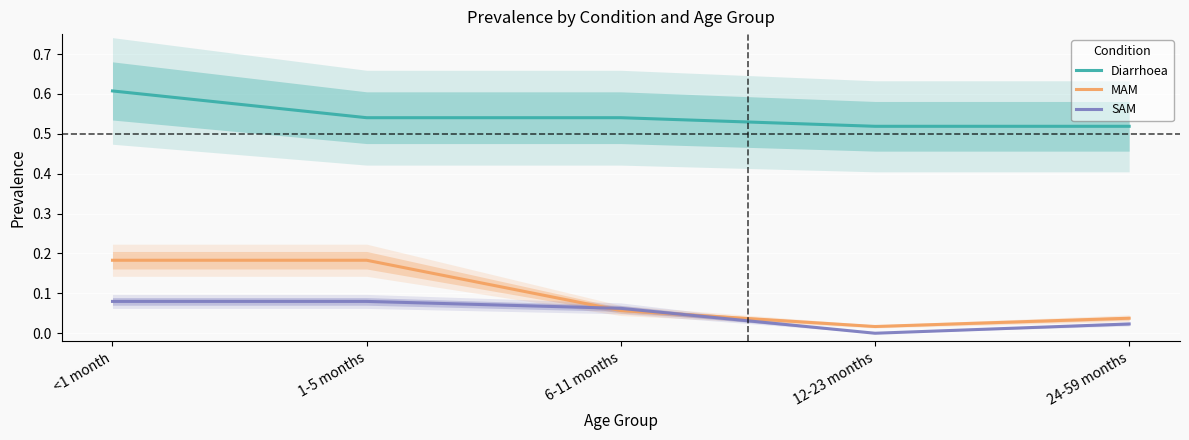

Reading right to left, extract all data points from this chart.

Diarrhoea: 0.5	0.5	0.5	0.5	0.6
MAM: 0.0	0.0	0.1	0.2	0.2
SAM: 0.0	0.0	0.1	0.1	0.1